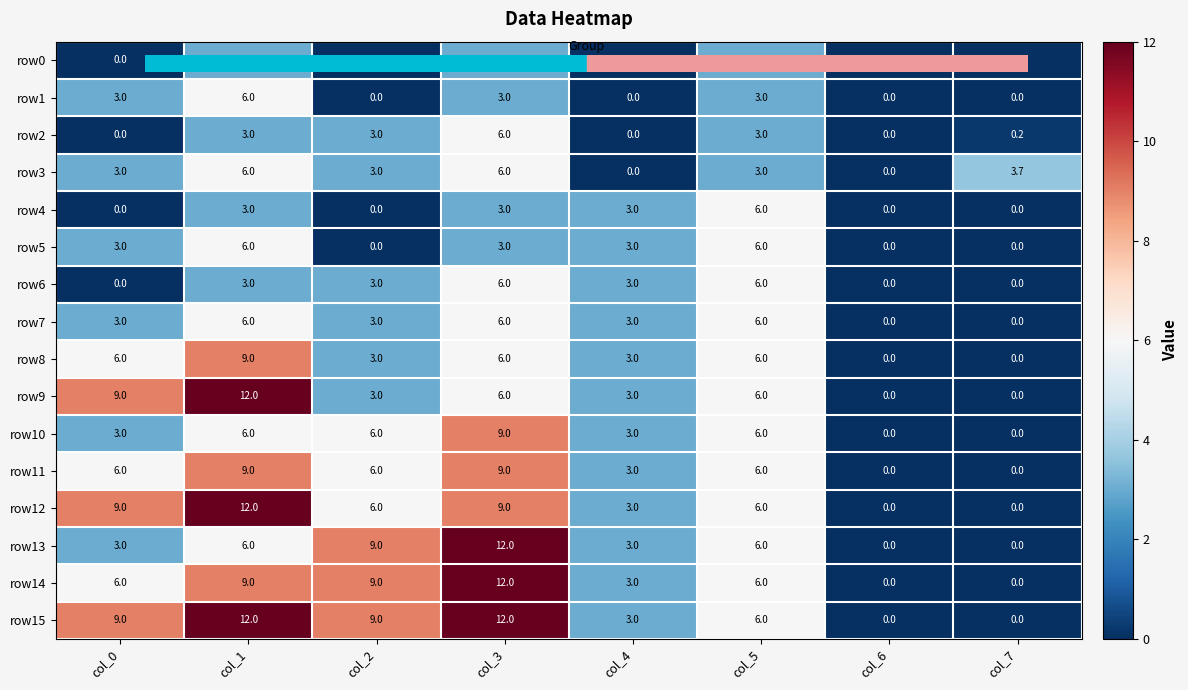

What is the spread (max minus min) of values at col_7?

3.7